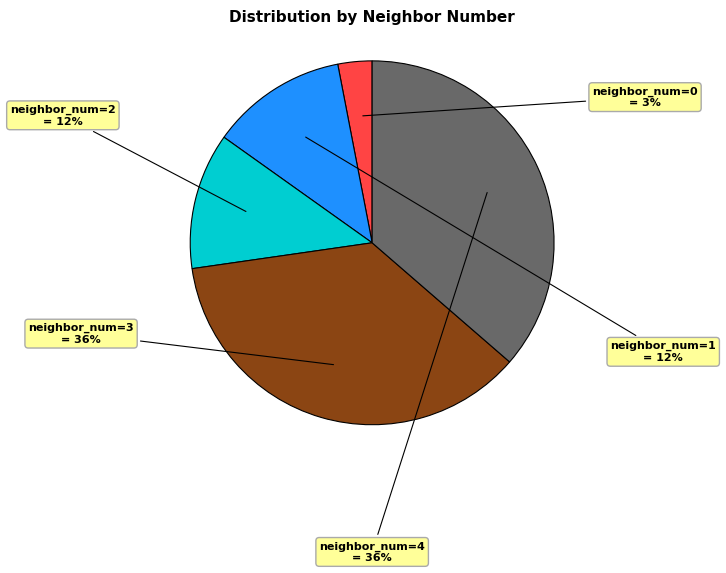

Is there any slice that represents more than half of the pie?

No